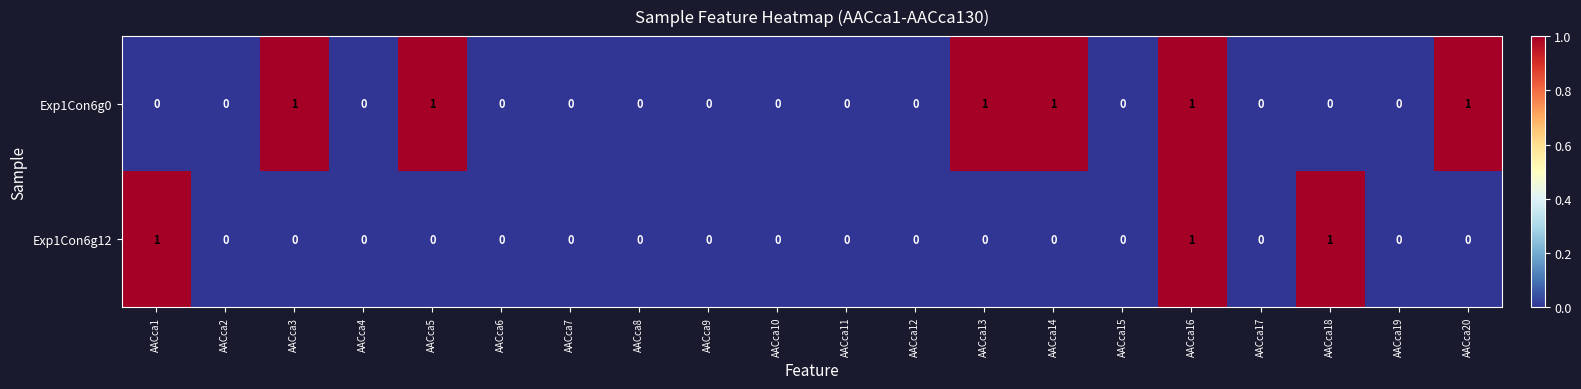

How many Exp1Con6g12 values are between 0 and 1?

20